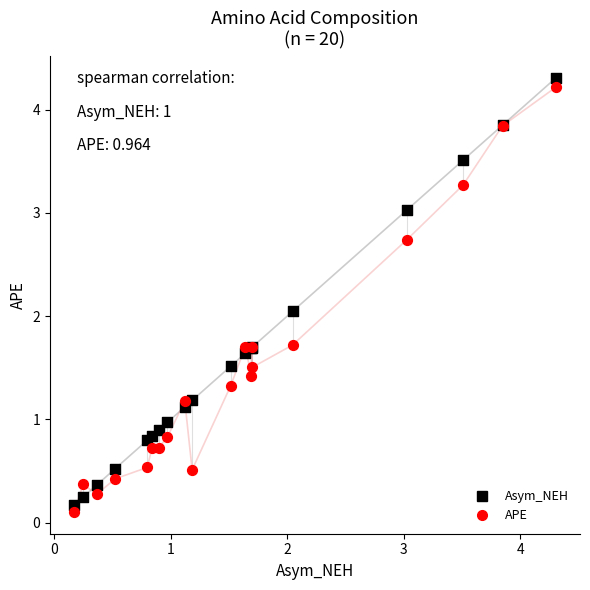

What are all the series names shown in the legend?

Asym_NEH, APE